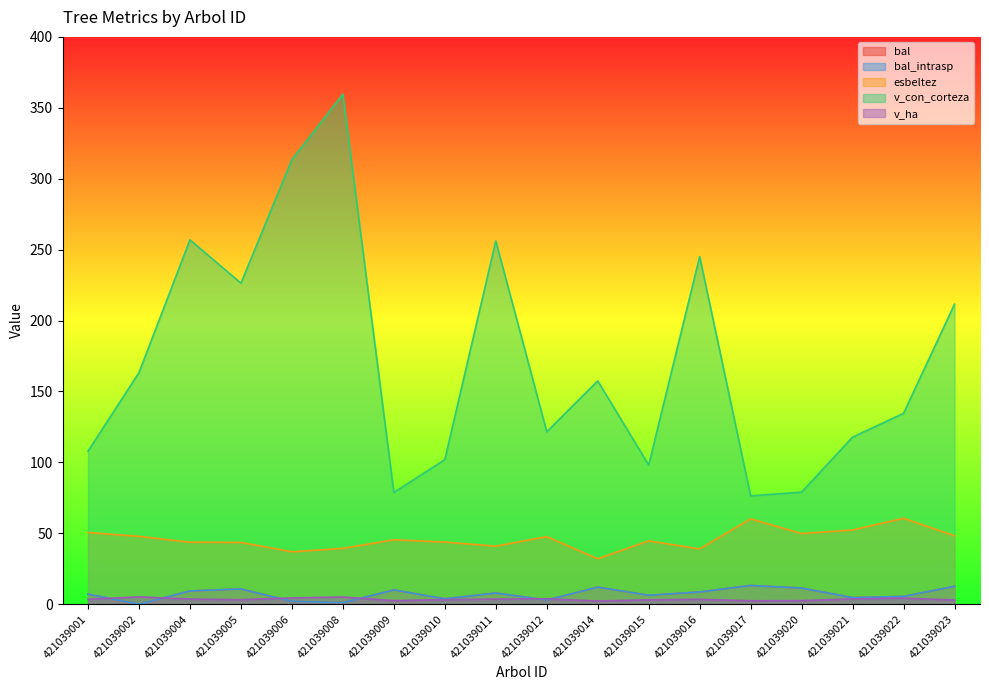

Which series has the largest total across all categories?

v_con_corteza